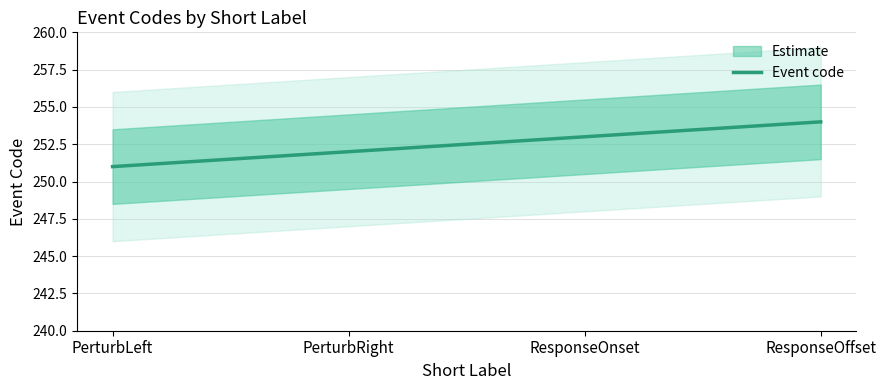

What is the difference between the maximum and minimum values?

3